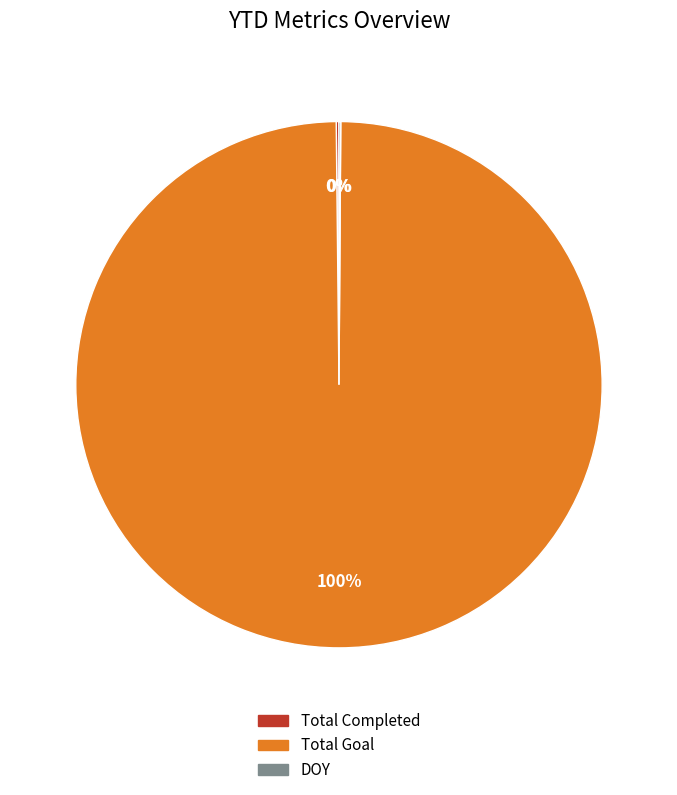

Is it true that Total Goal is 94% of the pie?

False